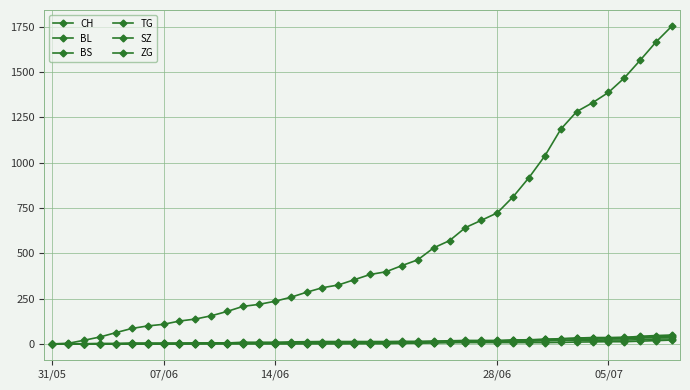

At how many categories does at least one series exceed 248?

25